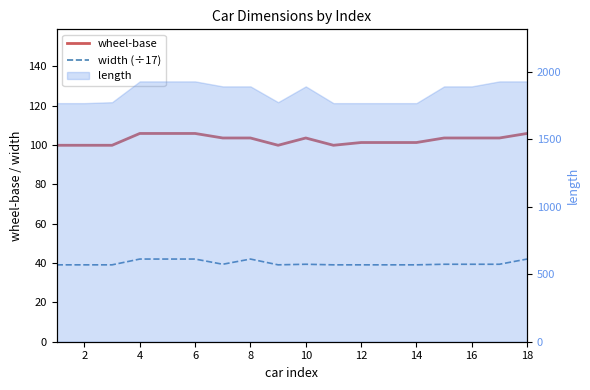

Which category has the highest value in the wheel-base series?

4